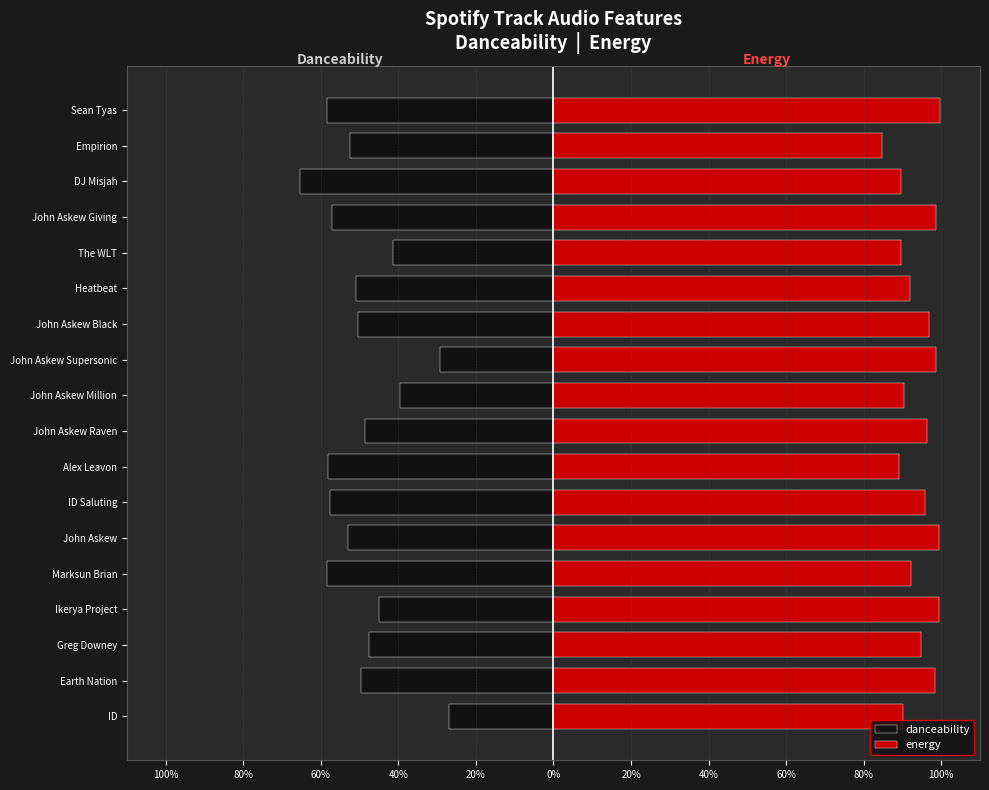

What is the average value of the energy series?

0.9